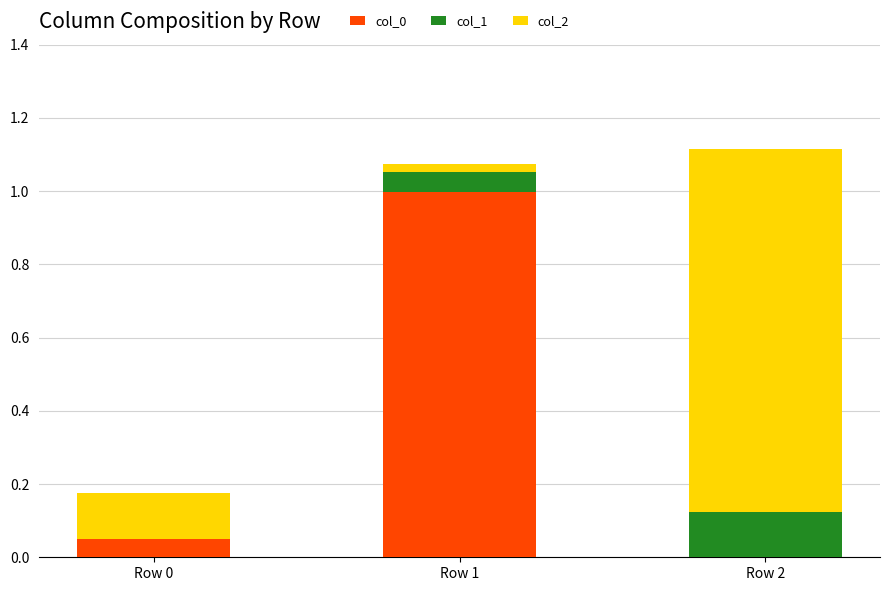

The value of col_0 at Row 1 is 1.4. True or false?

False